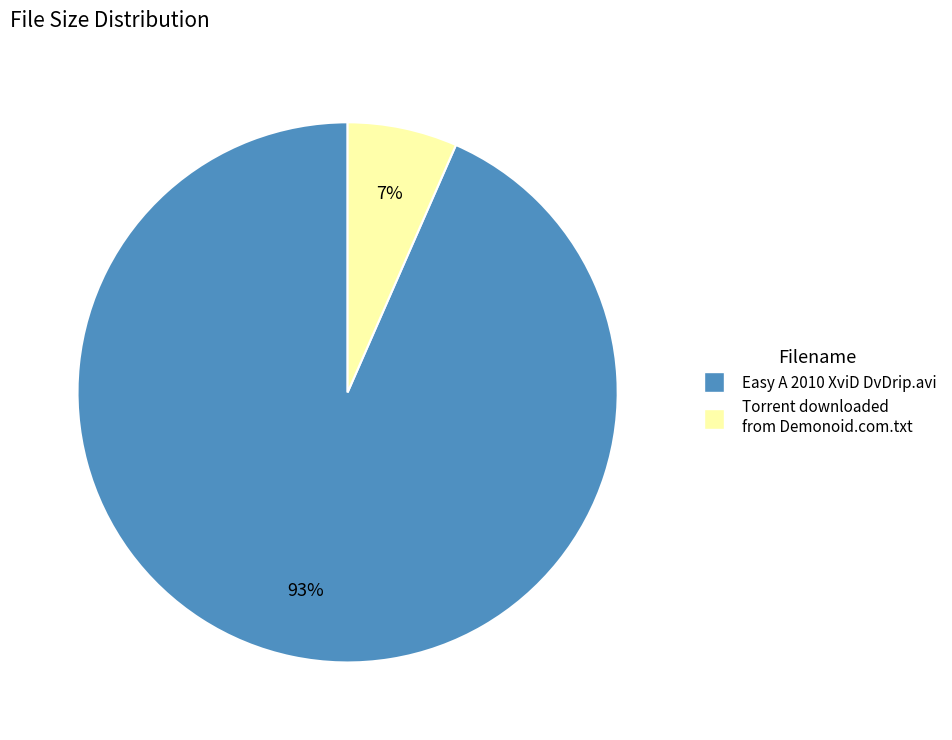

Is there any slice that represents more than half of the pie?

Yes